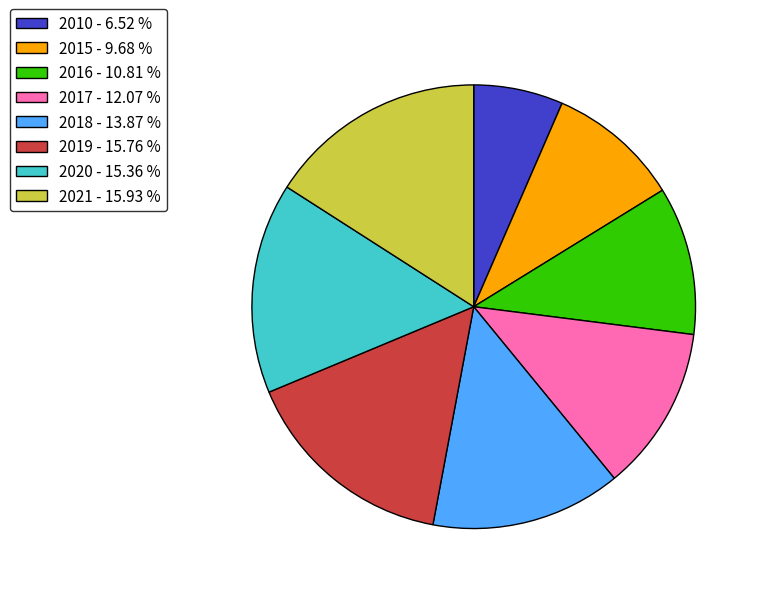

Does 2021 - 15.93 % represent more than half of the total?

No